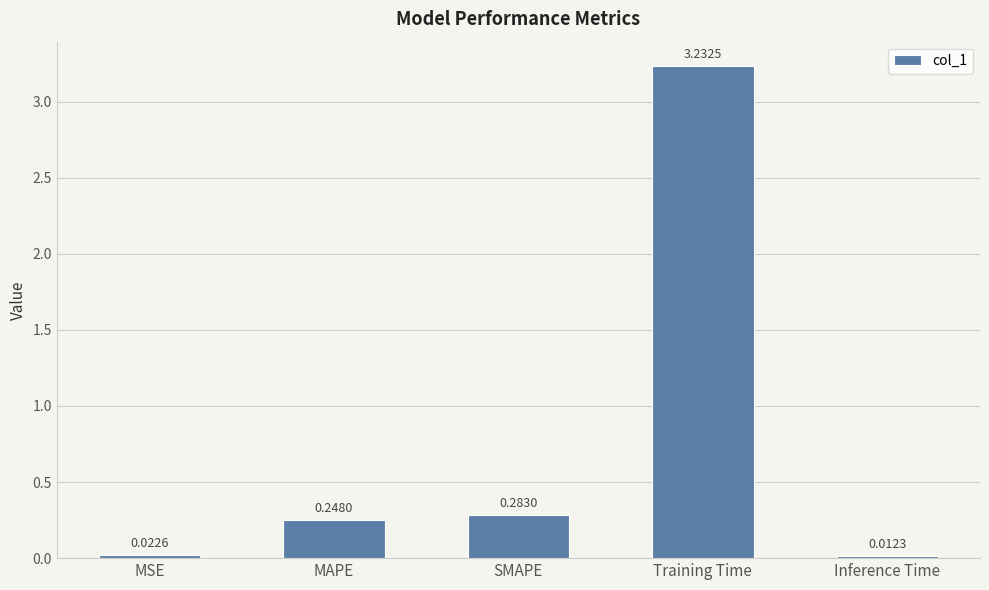

What is the sum of all values?

3.8